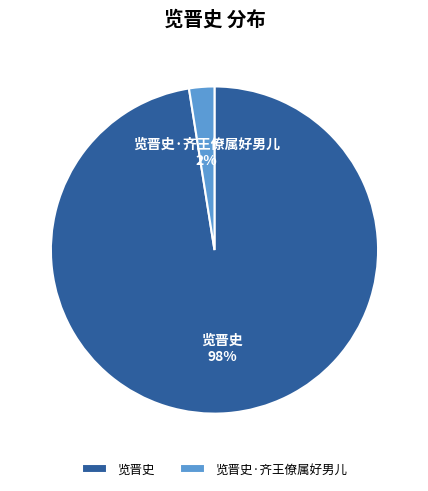

Which category accounts for the majority?

览晋史